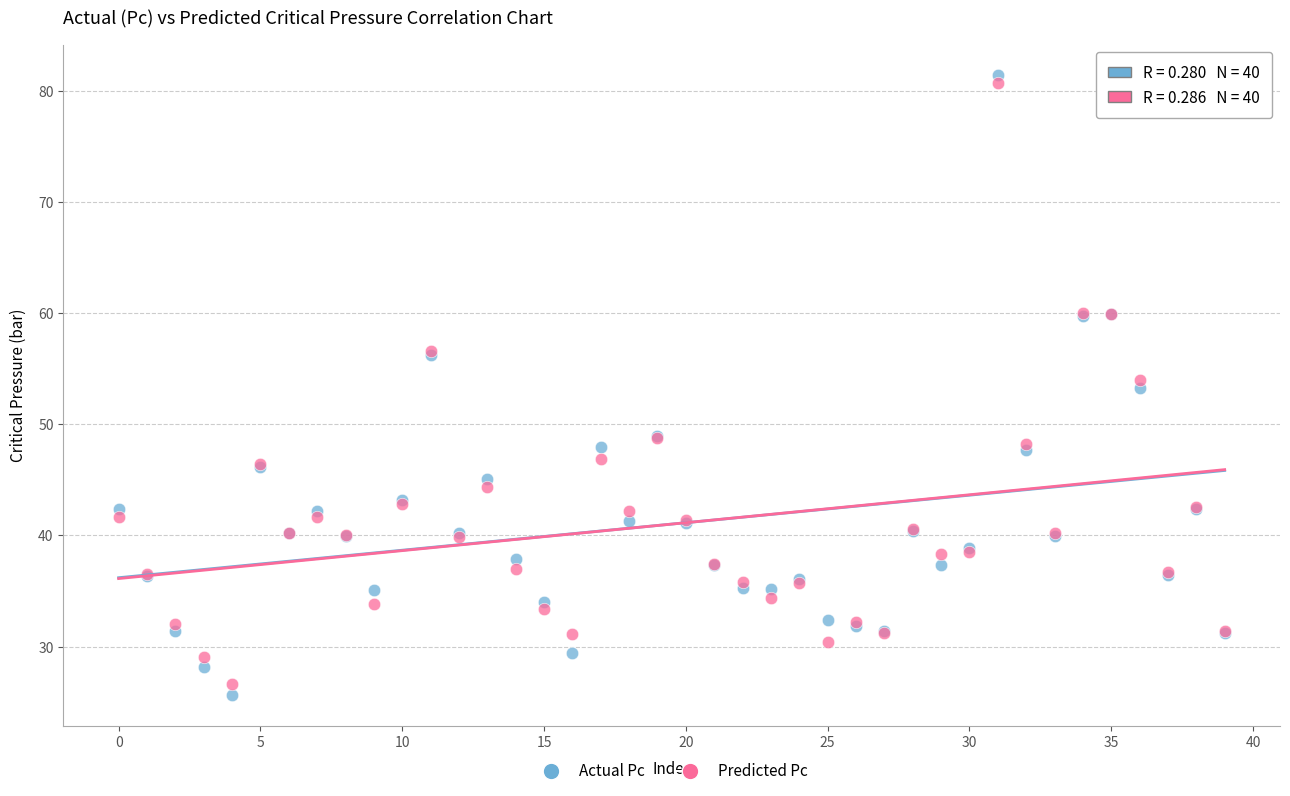

Which series reaches the minimum Y coordinate?

Actual Pc